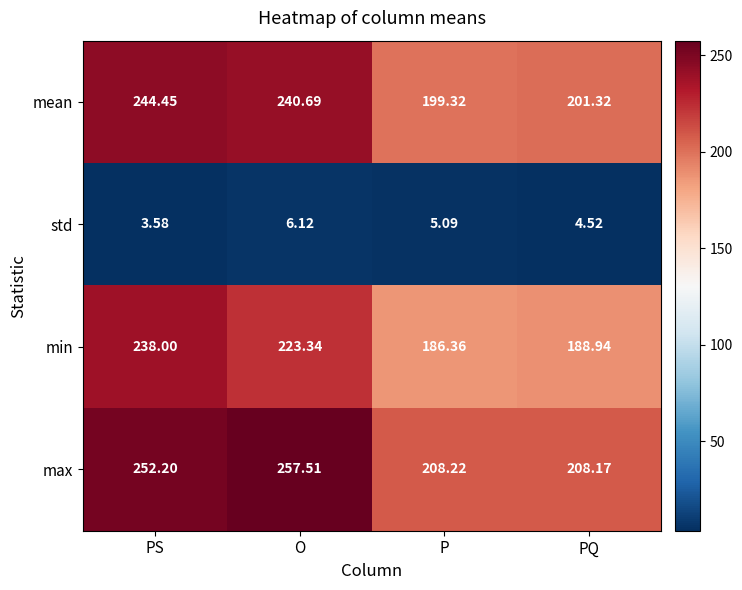

At which category is the sum across all series the highest?

PS